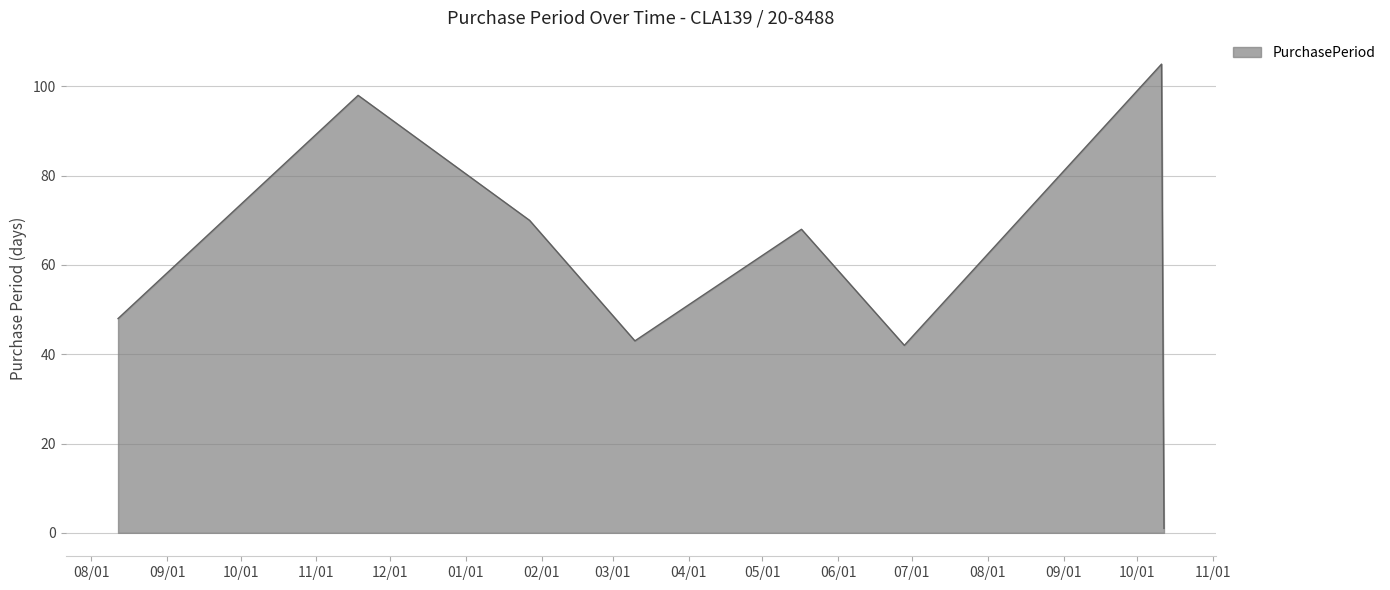

True or false: the data has more than 2 interior local peaks.

True